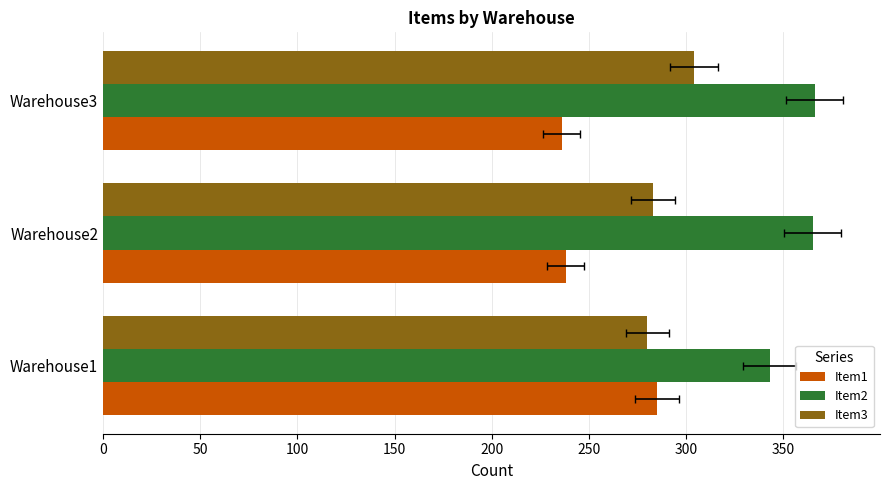

What is the minimum value for Item3?

280